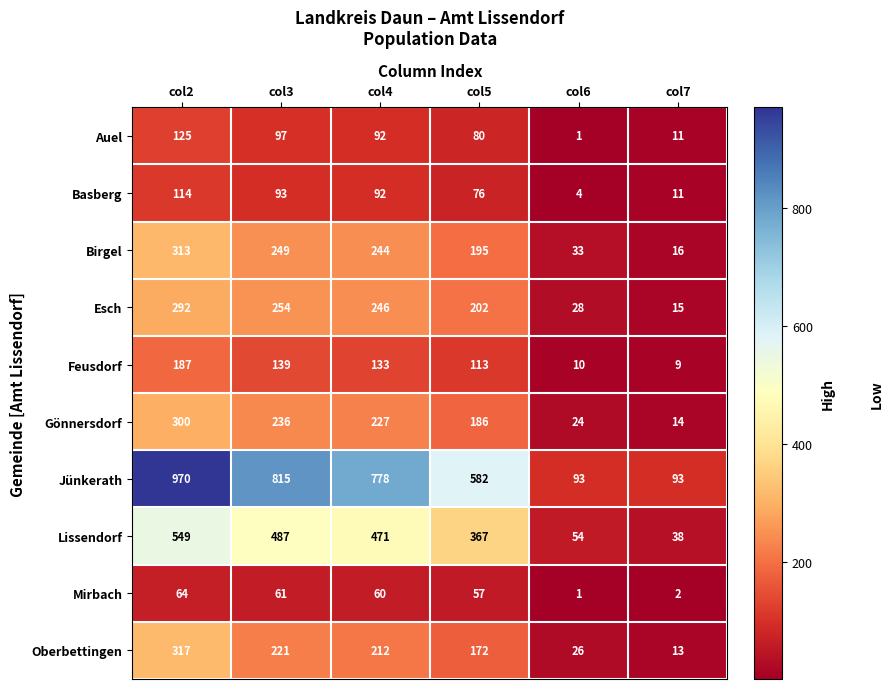

True or false: Esch has a value of 202 at col5.

True